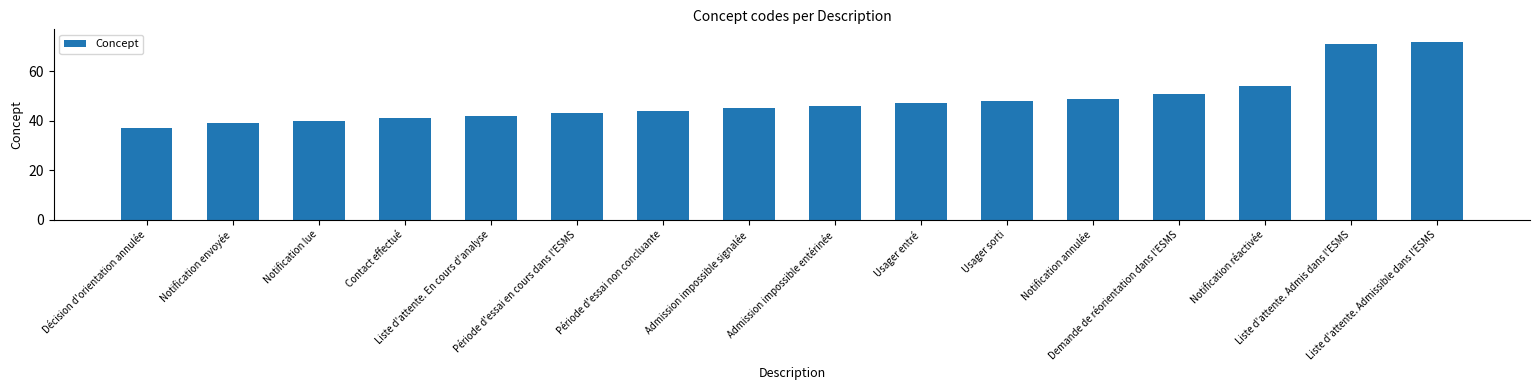

Reading left to right, list all the values displayed in this chart.

37	39	40	41	42	43	44	45	46	47	48	49	51	54	71	72